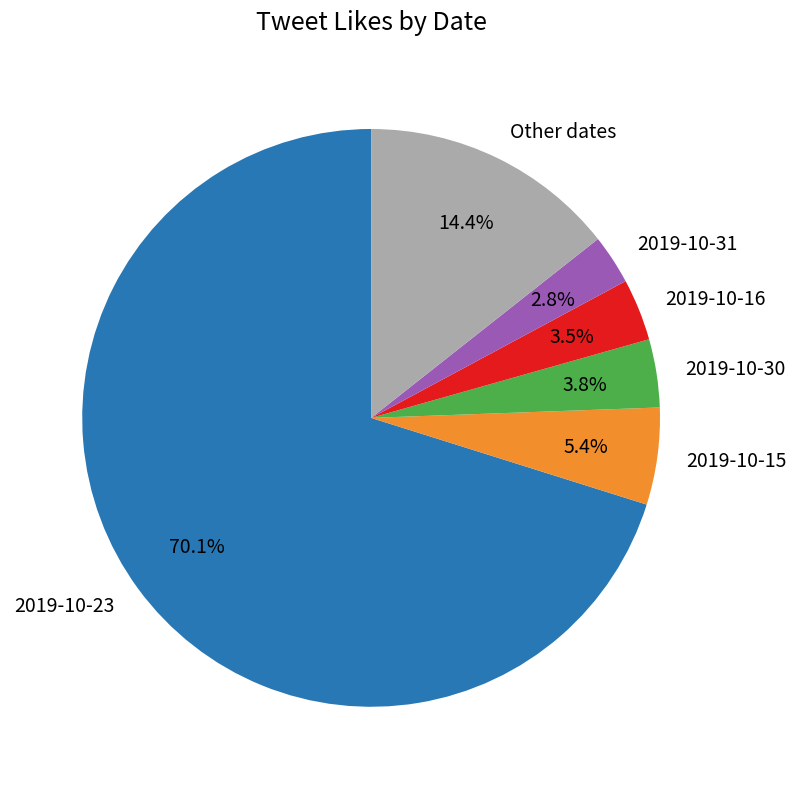

Combined, do 2019-10-30 and 2019-10-15 account for over 50%?

No